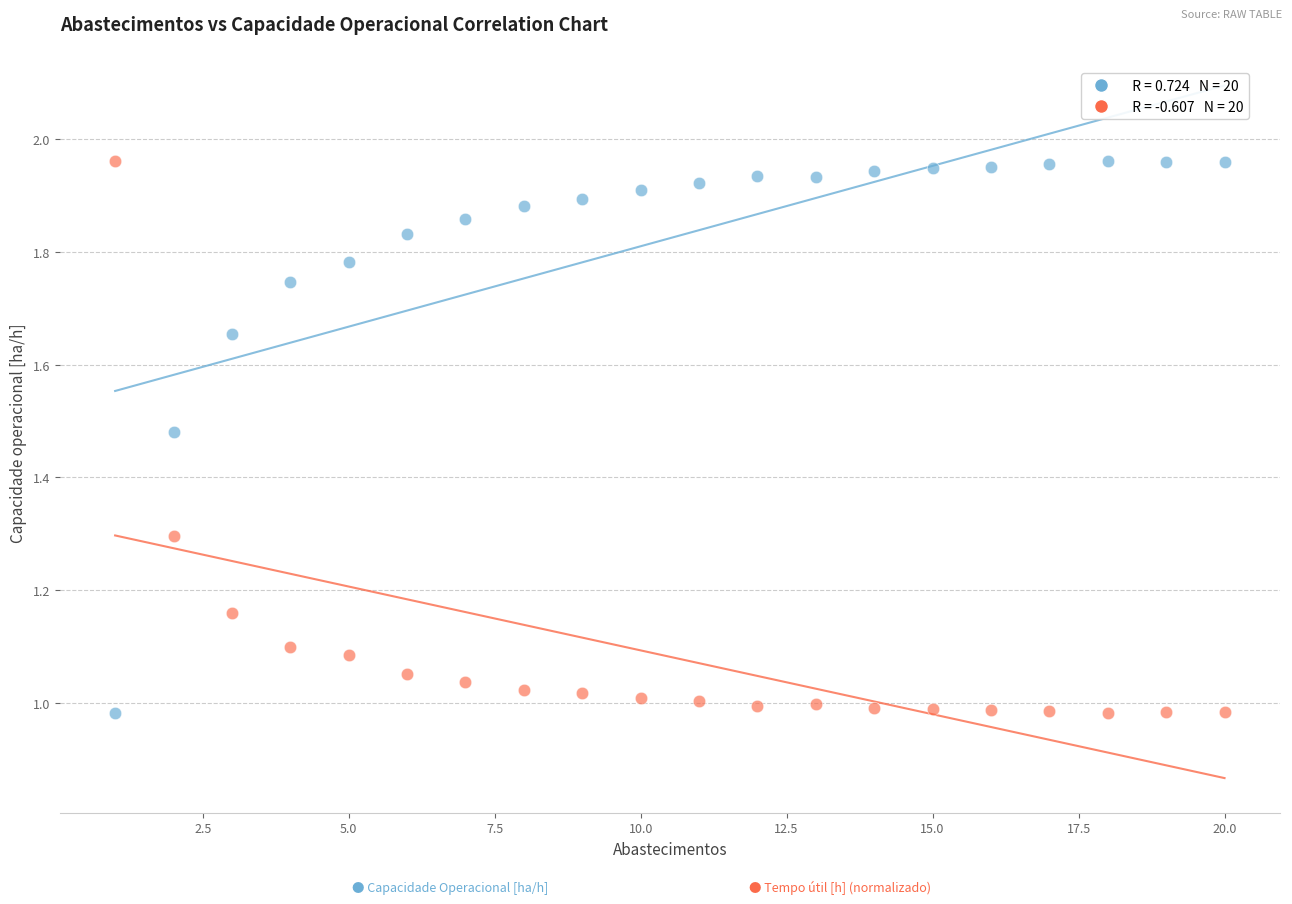

Across all data points, what is the range of X values (max minus min)?

19.0